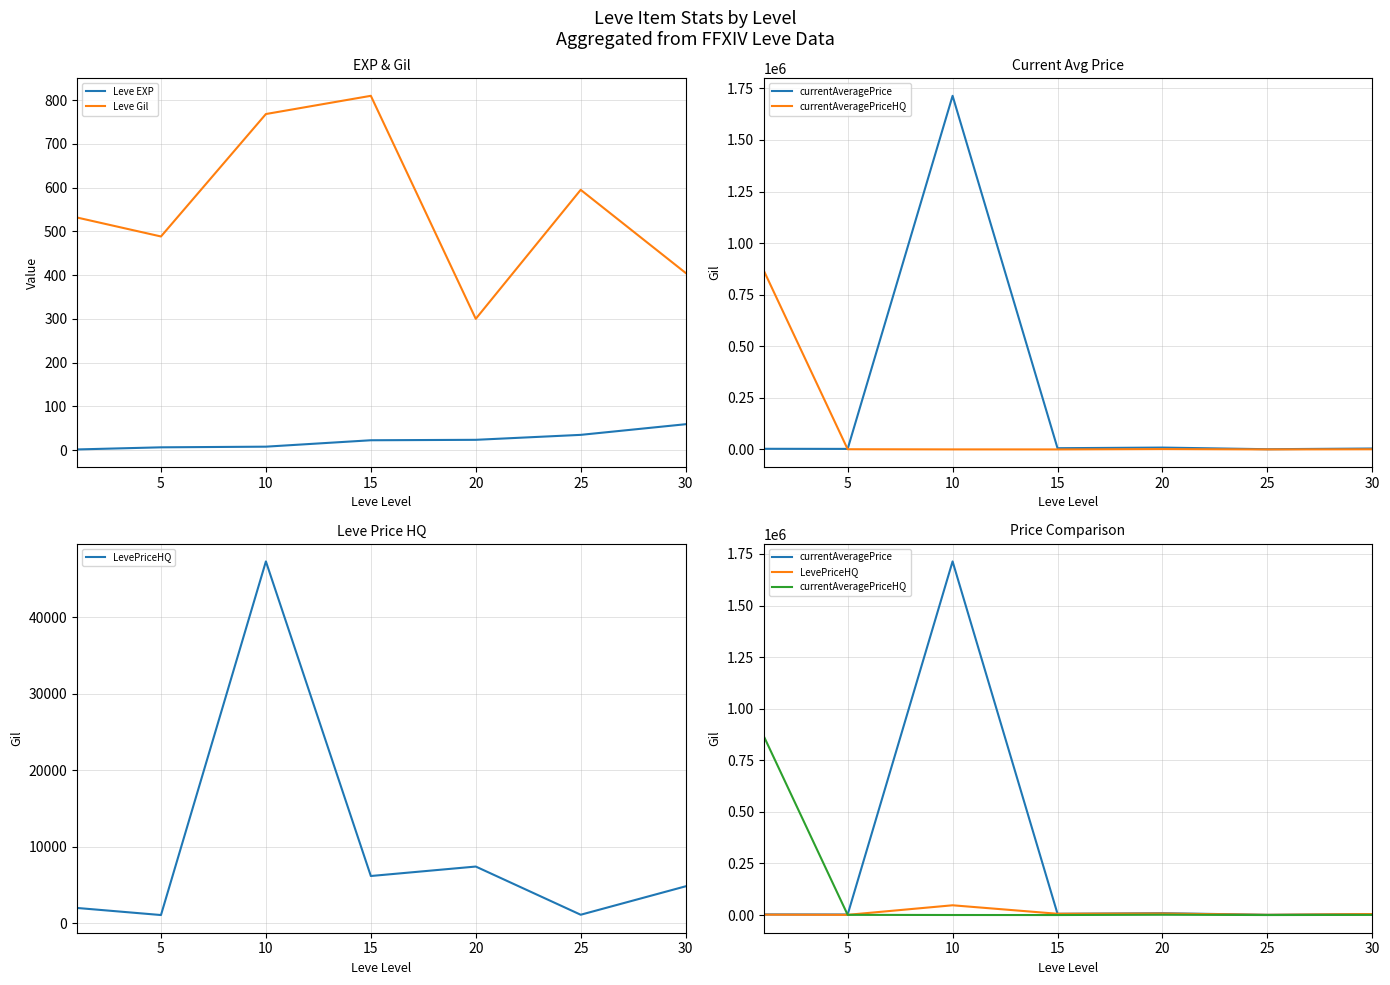

What is the sum of the currentAveragePriceHQ values at 5 and 20?

2642.0